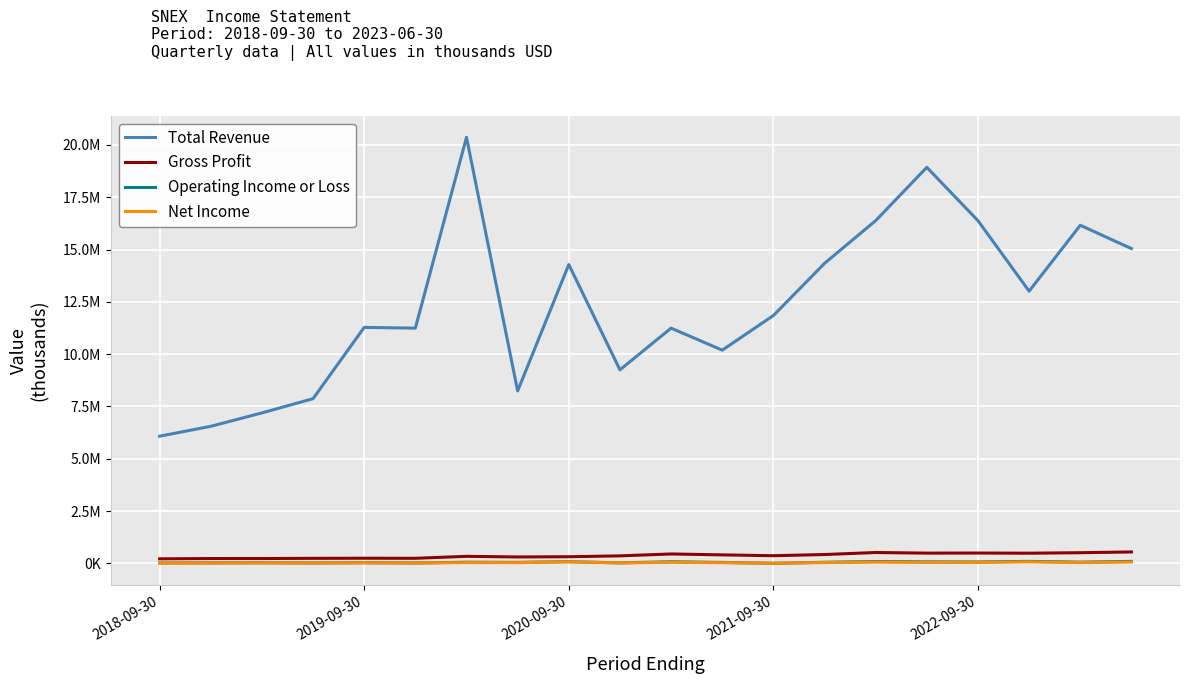

Rank the categories by Gross Profit value from lowest to highest.

2018-09-30, 2019-09-30, 2020-09-30, 2021-09-30, 5, 2022-09-30, 7, 8, 6, 9, 12, 11, 13, 10, 17, 15, 16, 18, 14, 19